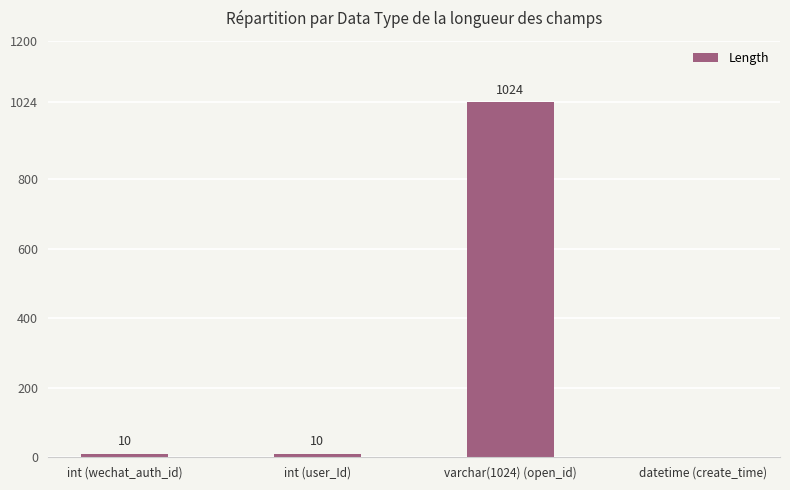

True or false: the data shows 1024 at varchar(1024) (open_id).

True